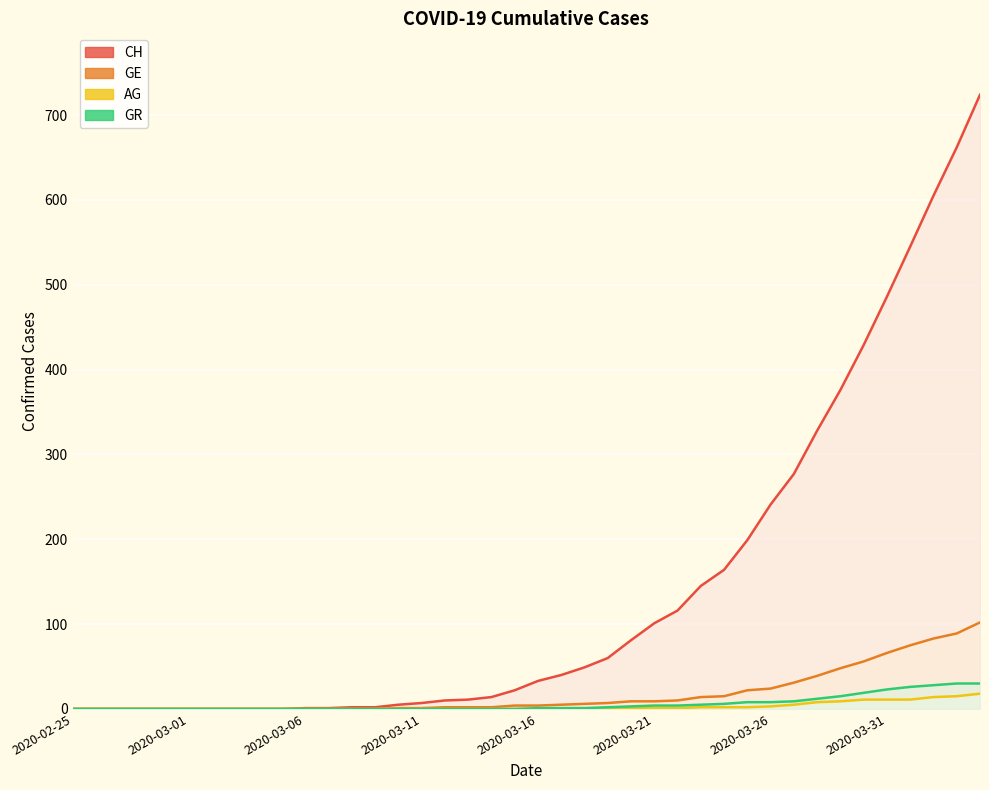

Reading left to right, what are all the values shown in this chart?

CH: 0	0	0	0	0	0	0	0	0	0	1	1	2	2	5	7	10	11	14	22	33	40	49	60	81	101	116	145	164	199	241	277	328	376	429	486	545	605	662	724
GE: 0	0	0	0	0	0	0	0	0	0	0	0	0	0	1	1	2	2	2	4	4	5	6	7	9	9	10	14	15	22	24	31	39	48	56	66	75	83	89	102
AG: 0	0	0	0	0	0	0	0	0	0	0	0	0	0	0	0	0	0	0	0	0	0	0	1	1	1	1	2	2	2	3	5	8	9	11	11	11	14	15	18
GR: 0	0	0	0	0	0	0	0	0	0	0	0	0	0	0	0	0	0	0	0	1	1	1	2	3	4	4	5	6	8	8	9	12	15	19	23	26	28	30	30